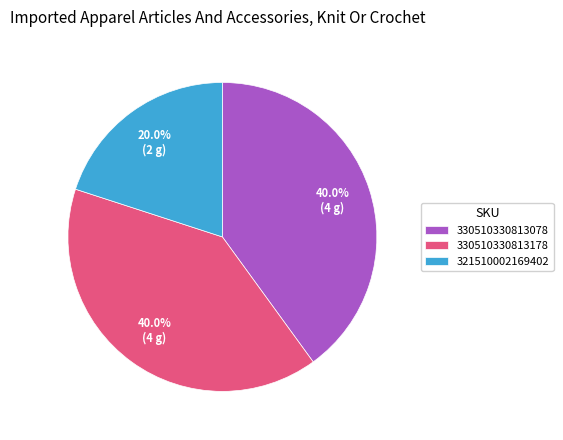

What is the smallest slice in the pie chart?

321510002169402